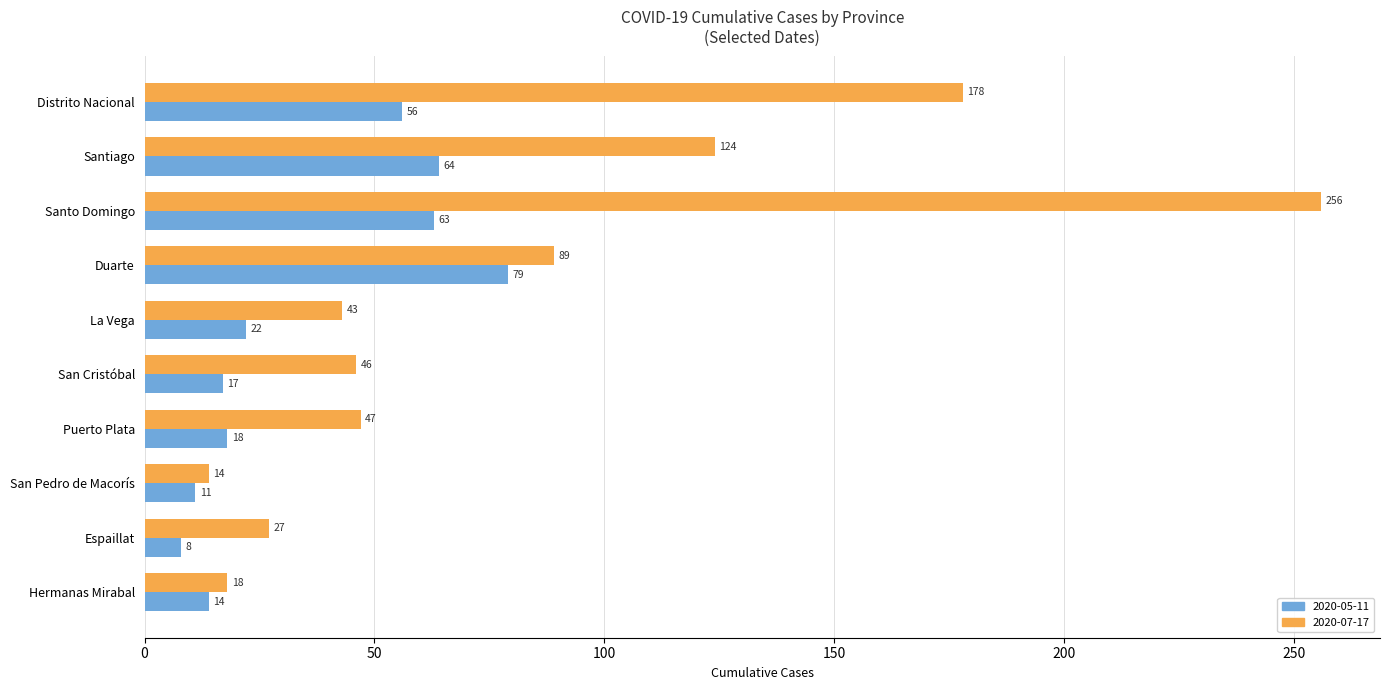

What is the smallest value displayed?

8